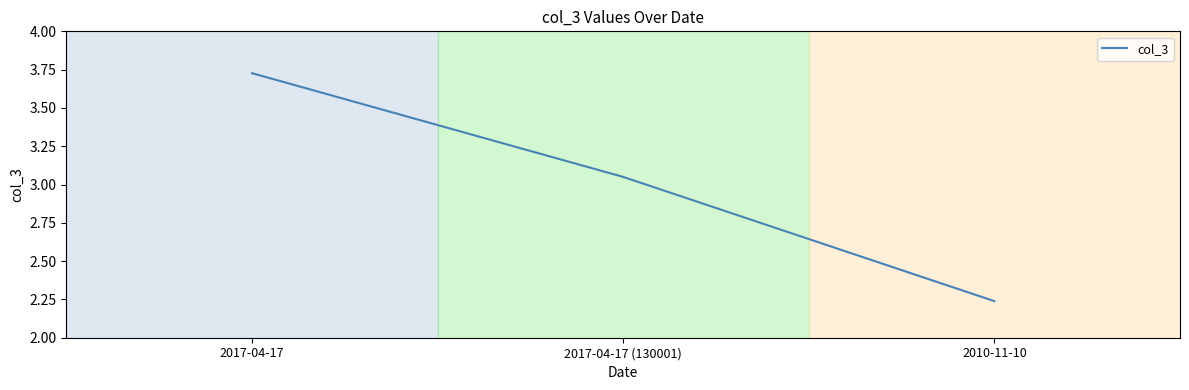

What position from the left is 2017-04-17?

1